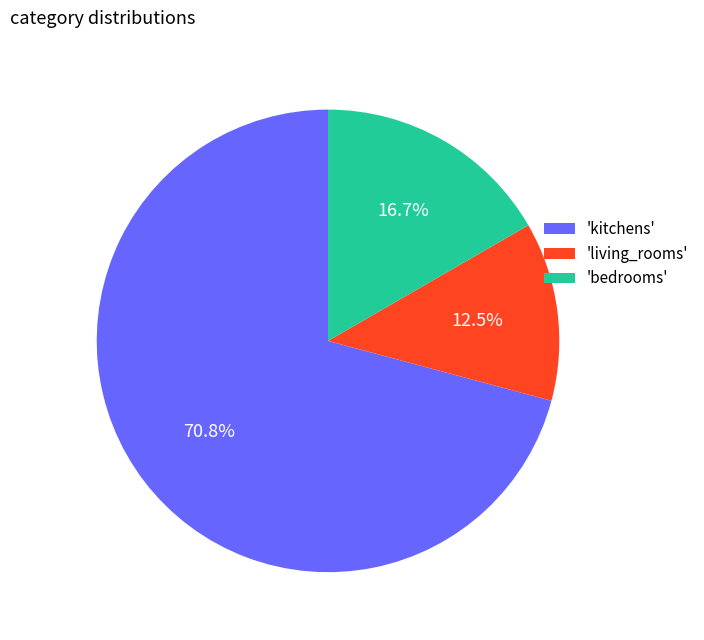

To the nearest percent, what is the difference between the largest and smallest slice percentages?

58%